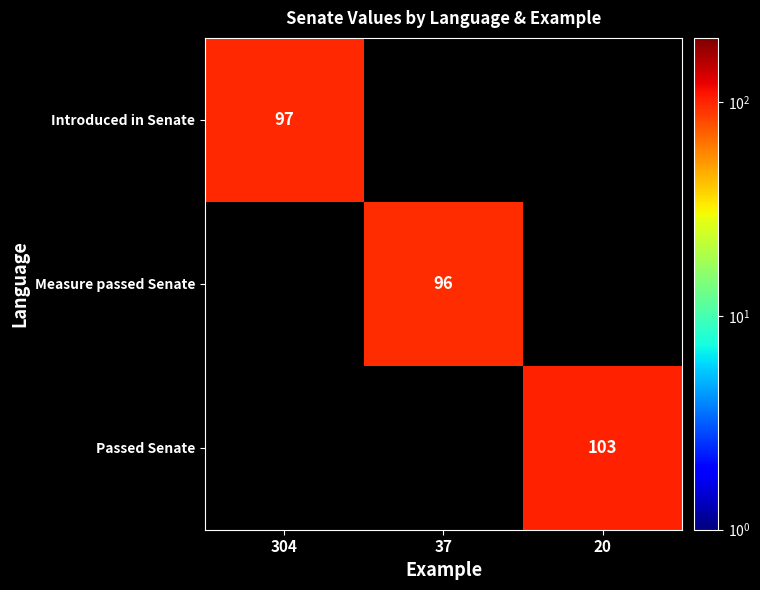

True or false: Passed Senate has a value of 103 at 20.

True